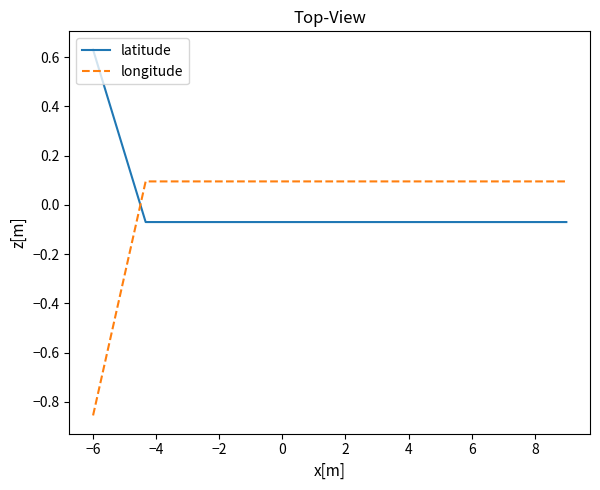

Which series ends up on top after the final intersection of longitude and latitude?

longitude